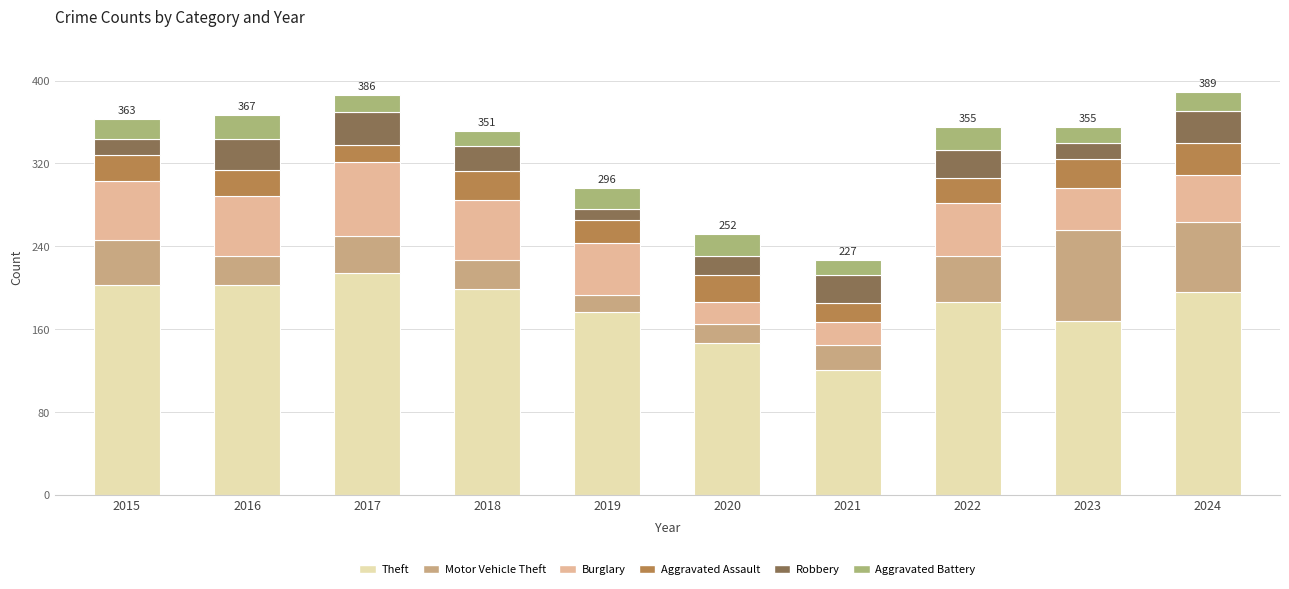

What is the total value across all series at 2023?

355